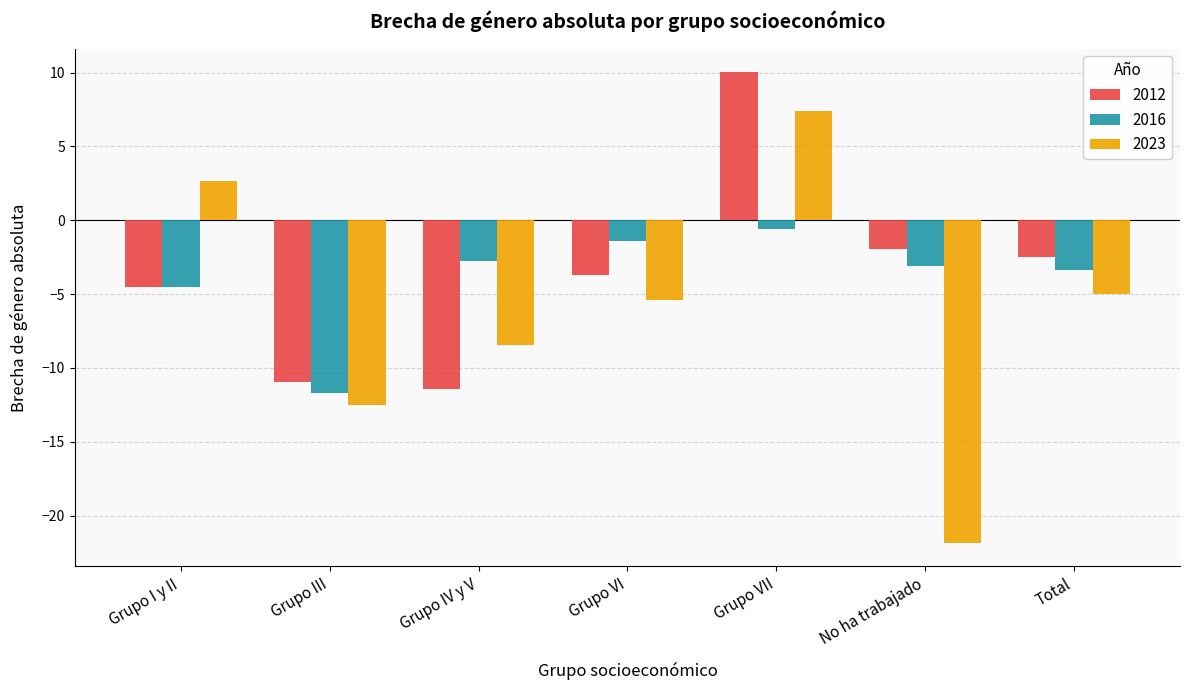

How many categories are shown in the chart?

7